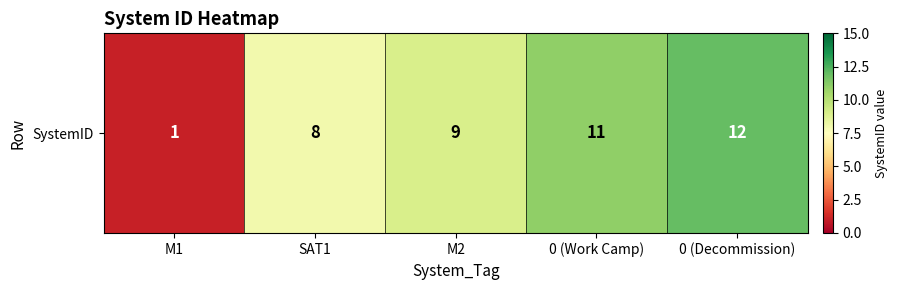

Reading right to left, extract all data points from this chart.

12	11	9	8	1